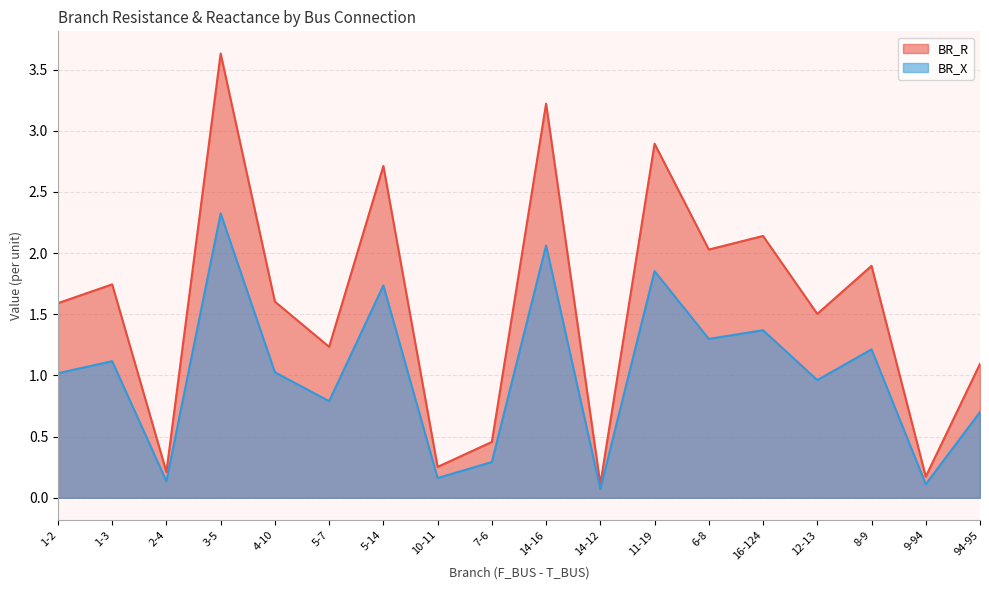

How many lines are shown in the chart?

2